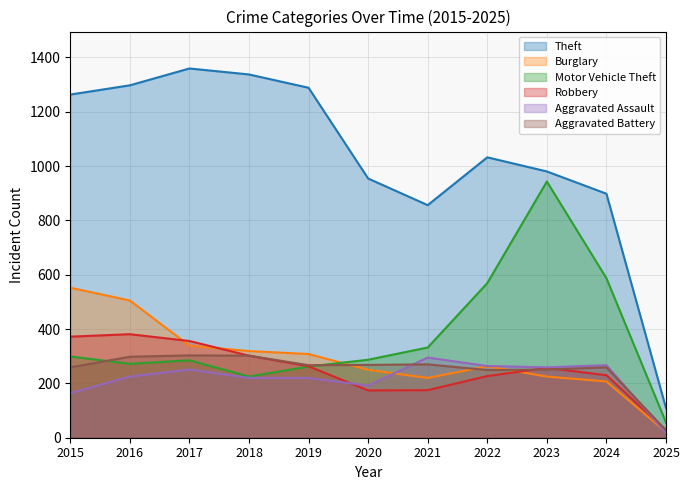

What is the total value across all series at 2016?

2978